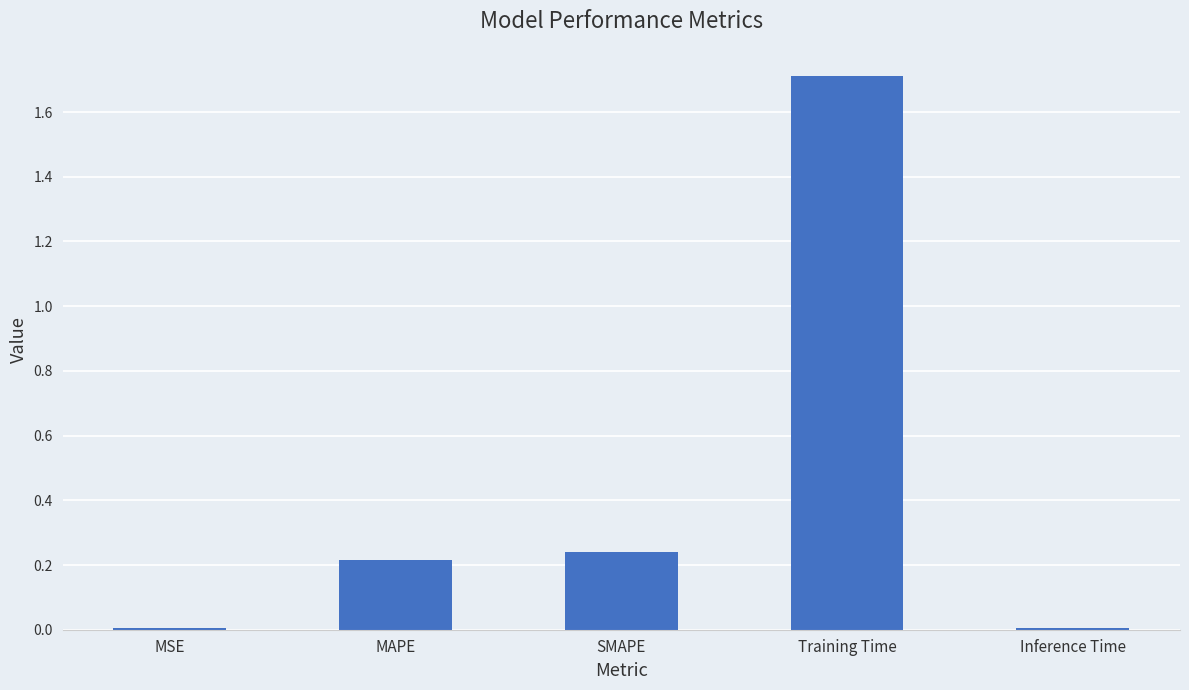

The value at Training Time is 0.4. True or false?

False